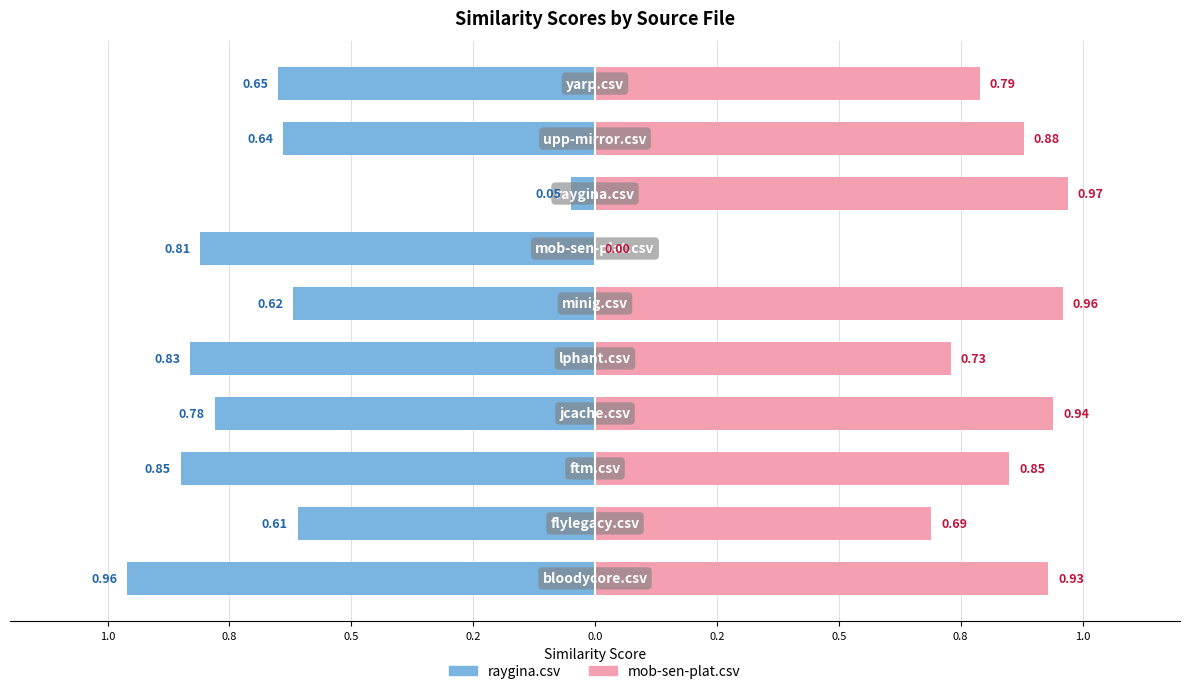

What is the minimum value shown in the chart?

-1.0